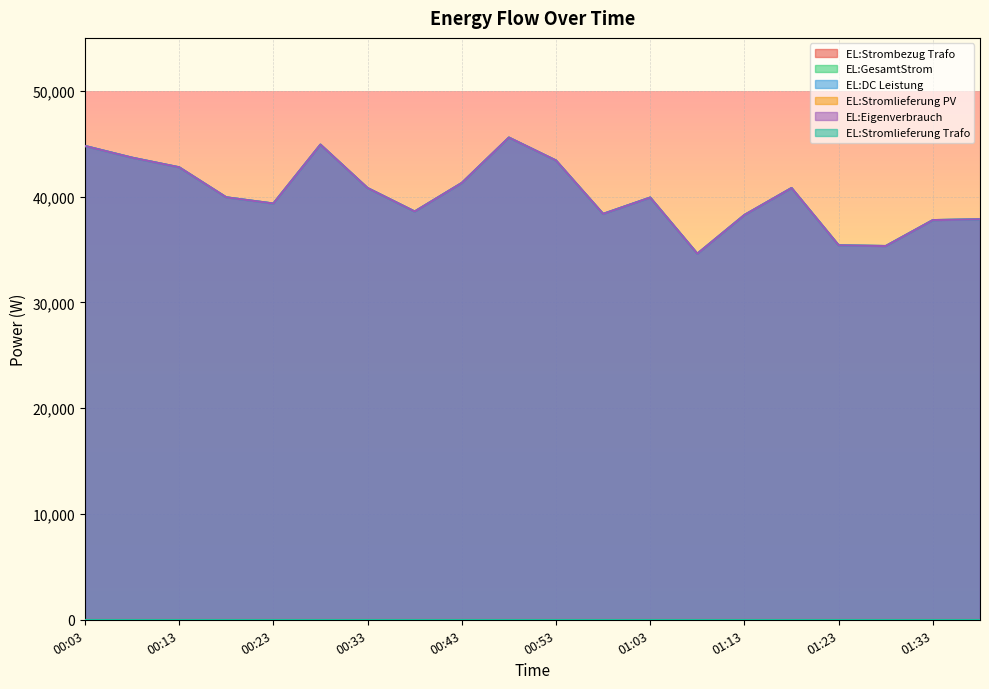

Is it true that EL:GesamtStrom equals 34601 at 01:08?

True